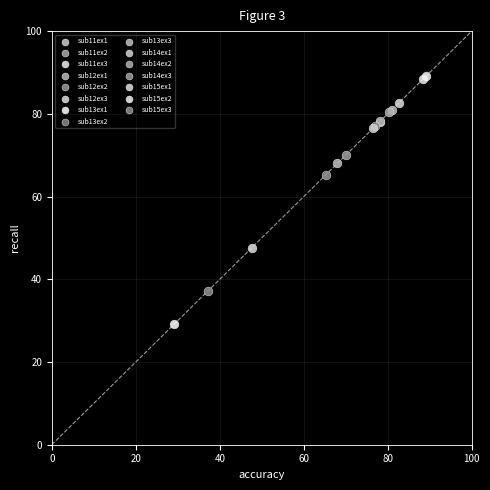

Which series contains the lowest Y value?

sub13ex1